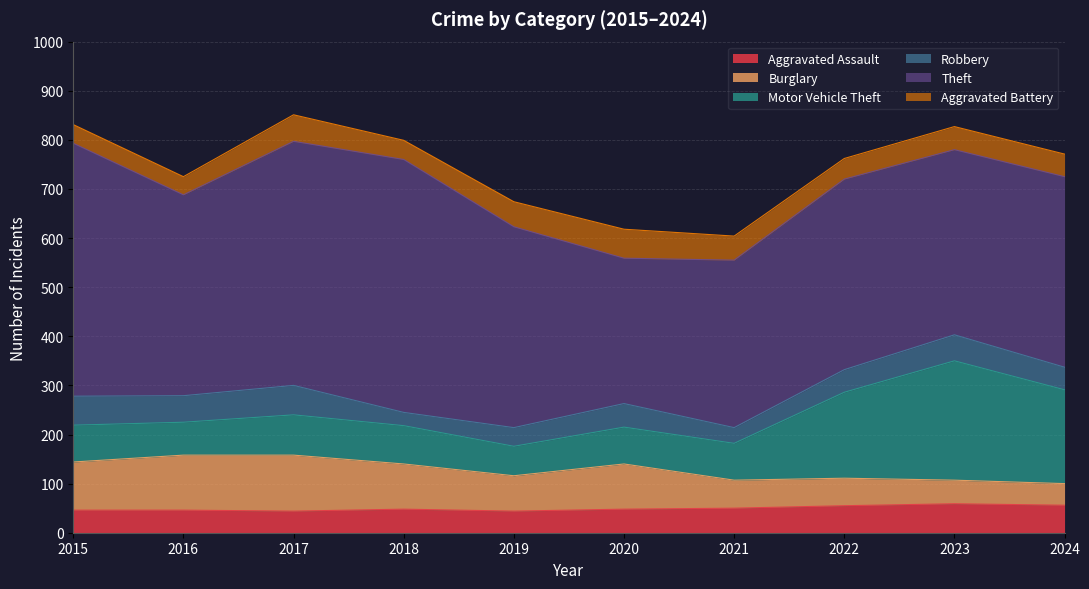

Is the value of Aggravated Battery at 2018 greater than the value of Aggravated Assault at 2022?

No